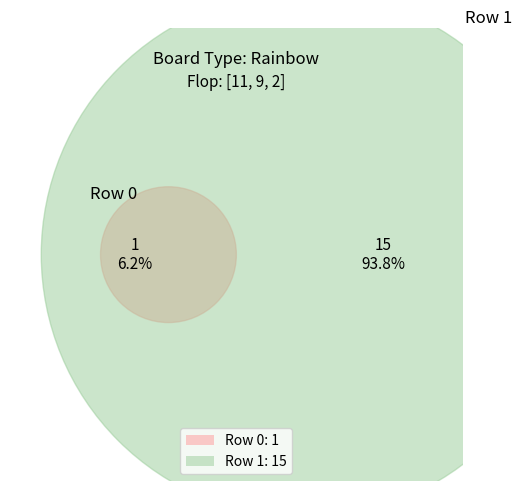

Which has a higher value, Row 0 or Row 1?

Row 1